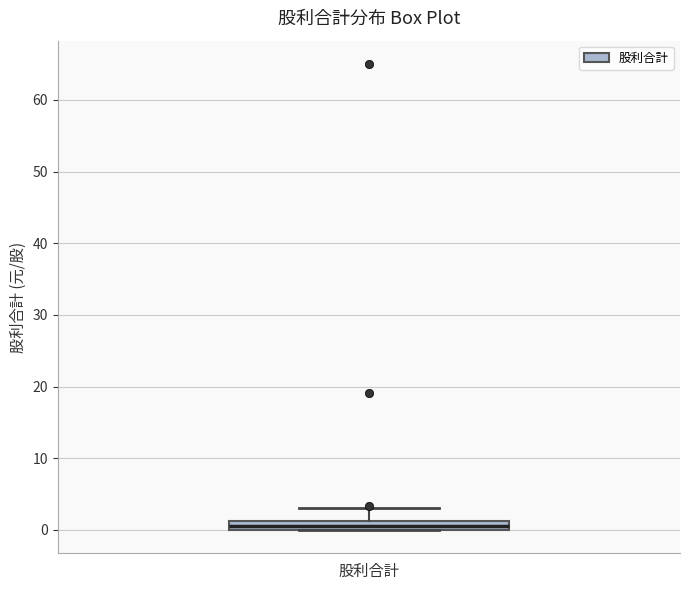

Where does the upper whisker of the box for 股利合計 end on the y-axis? The values are not printed on the chart, so give them approximately, as read against the axis.

3